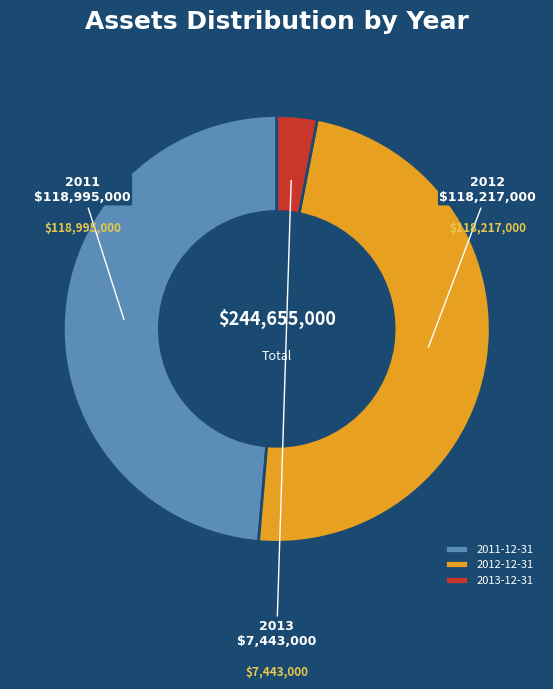

Which category has the smallest portion of the pie?

2013-12-31